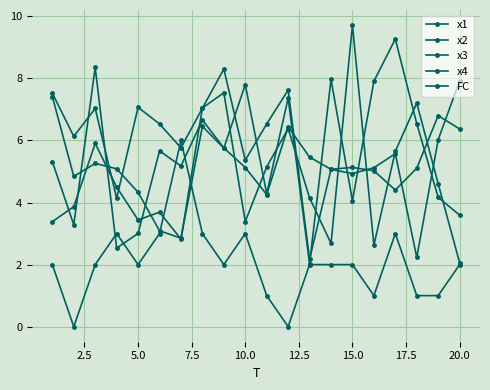

How many values in the x2 series are below 5?

9